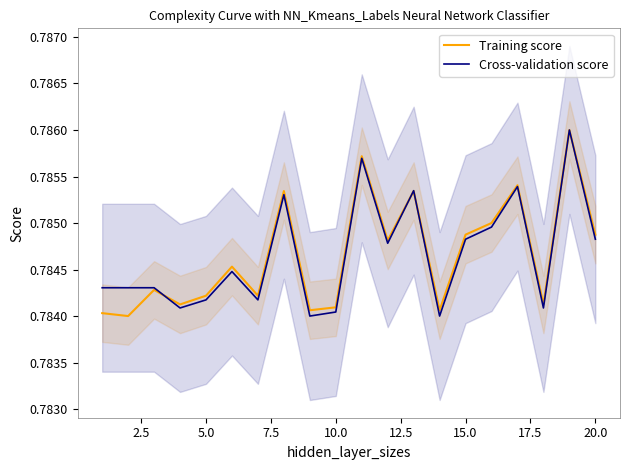

True or false: Cross-validation score and Training score intersect in this chart.

True